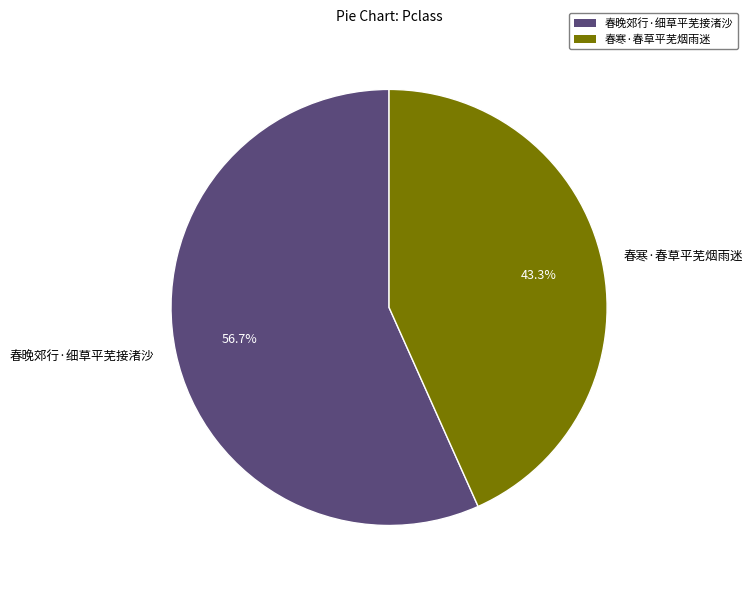

To the nearest percent, what is the difference between the 春寒·春草平芜烟雨迷 and 春晚郊行·细草平芜接渚沙 slice percentages?

13%